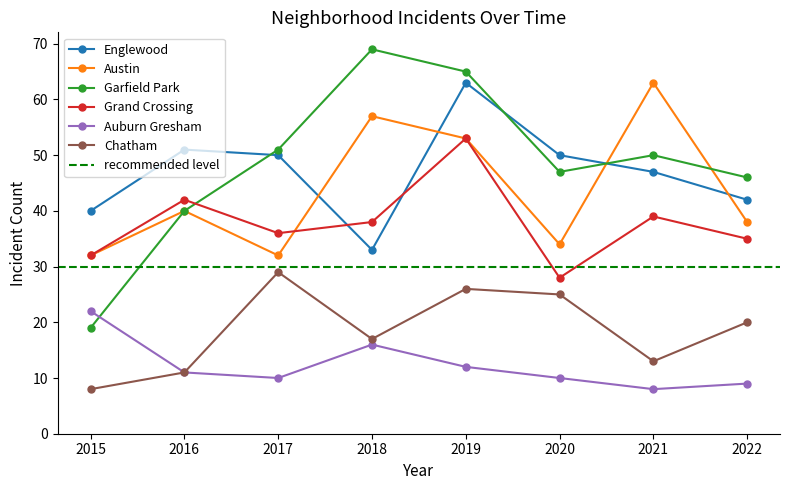

How many lines are shown in the chart?

6